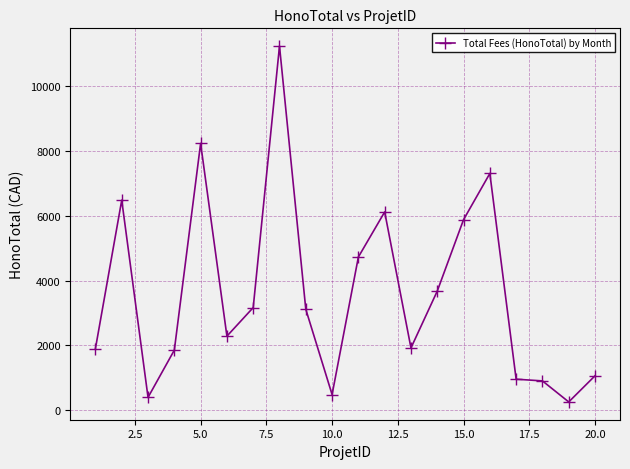

What is the difference between the maximum and minimum values?

10955.0